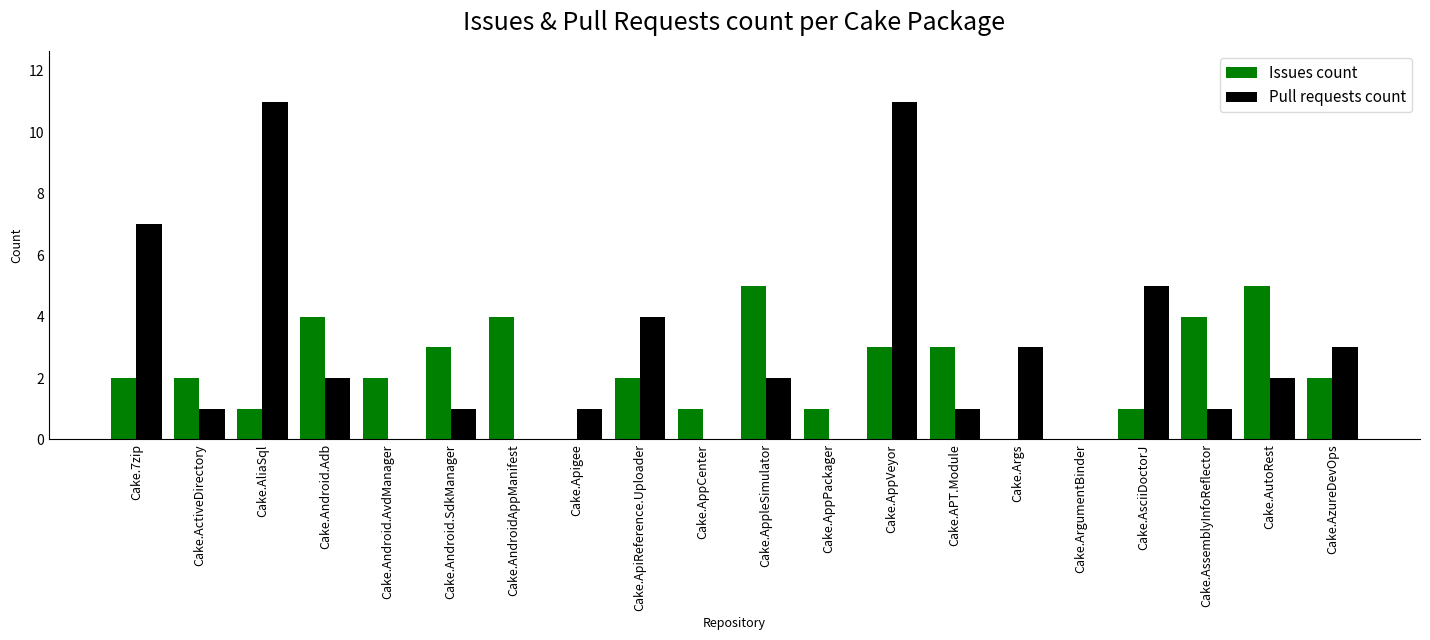

What is the maximum value for Issues count?

5